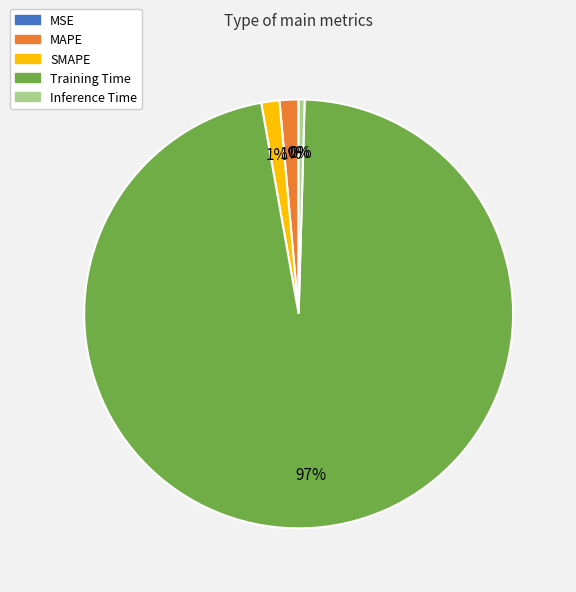

Which has a higher value, SMAPE or Inference Time?

SMAPE